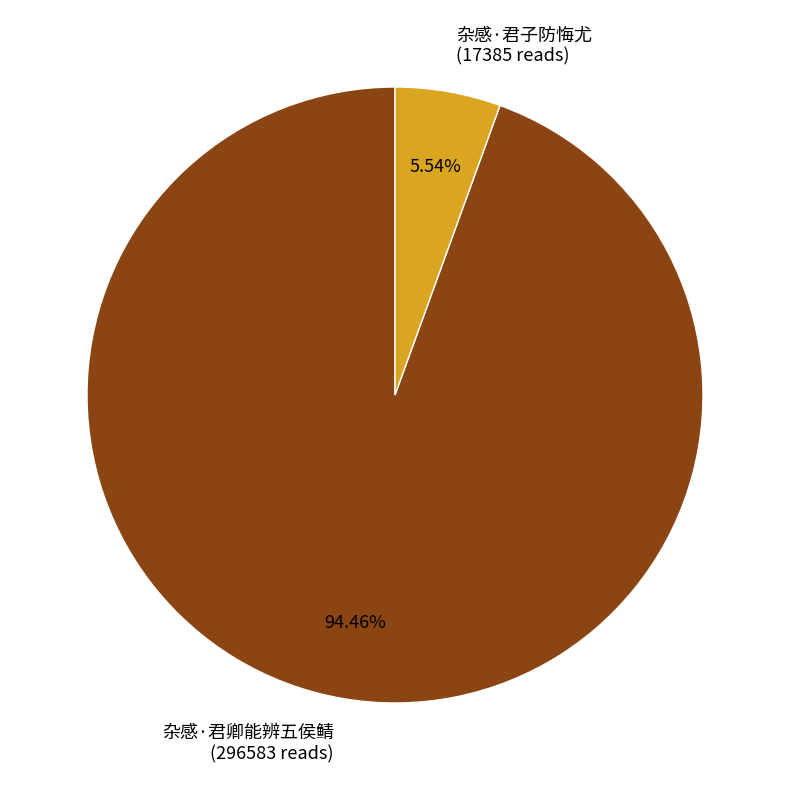

Which category accounts for the majority?

杂感·君卿能辨五侯鲭